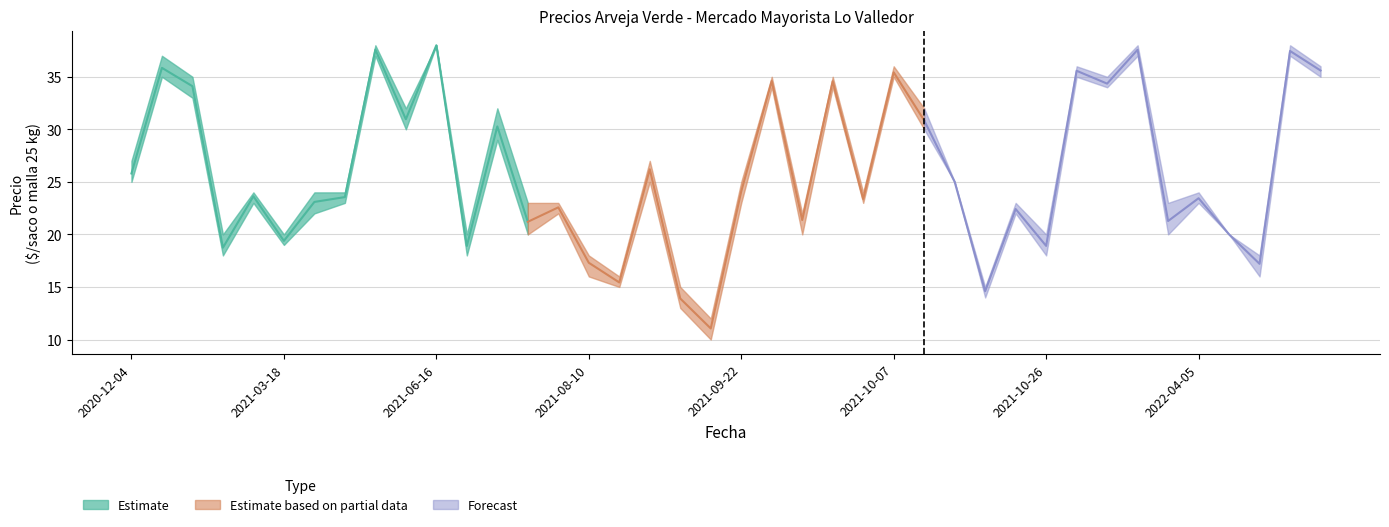

What is the smallest value displayed?

11.1